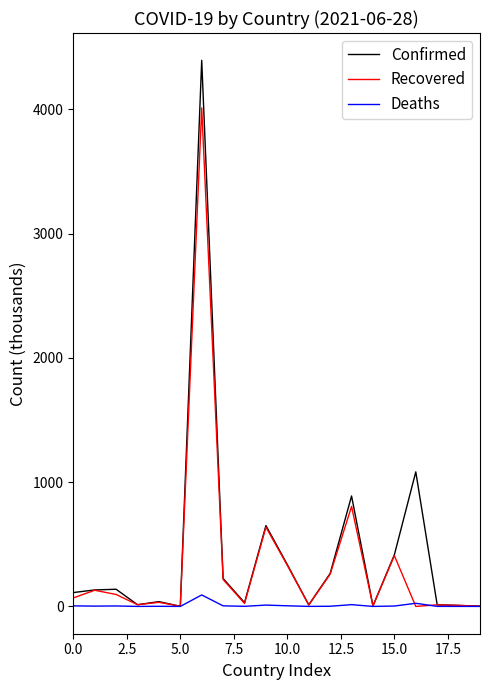

What is the highest value of the Recovered series?

4010.3